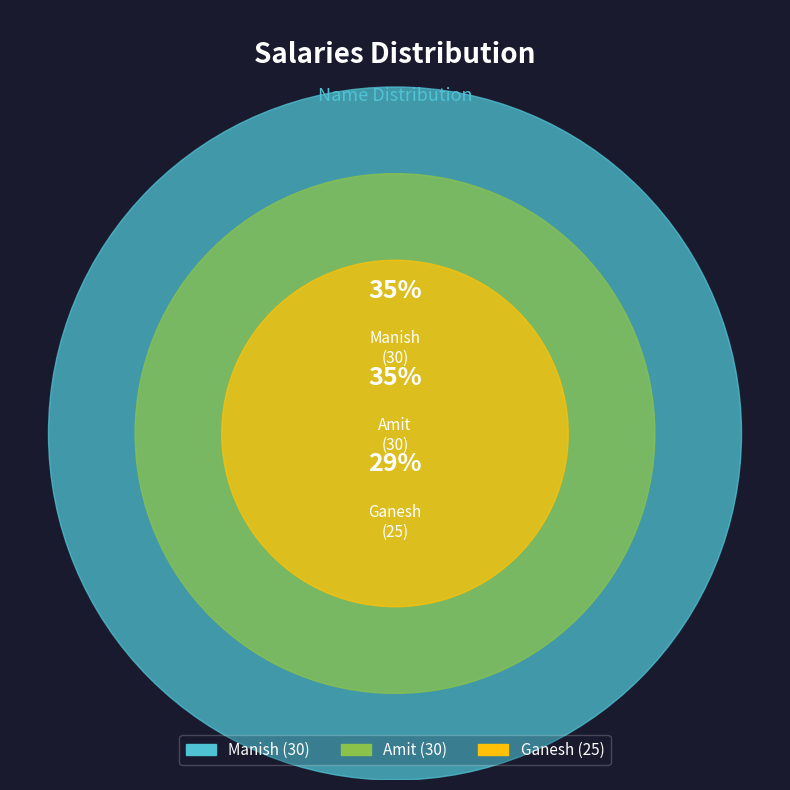

Count the number of slices in the pie.

3